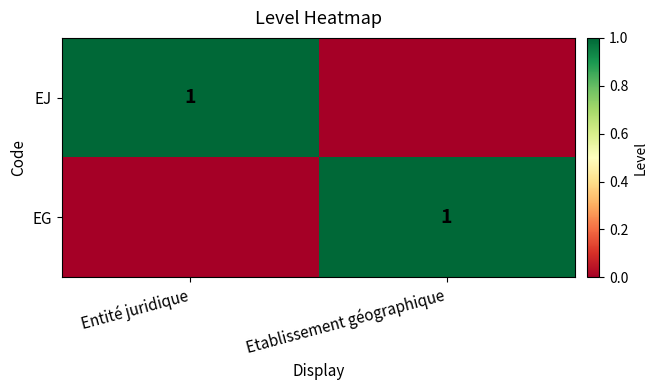

The value of EJ at Entité juridique is 1. True or false?

True